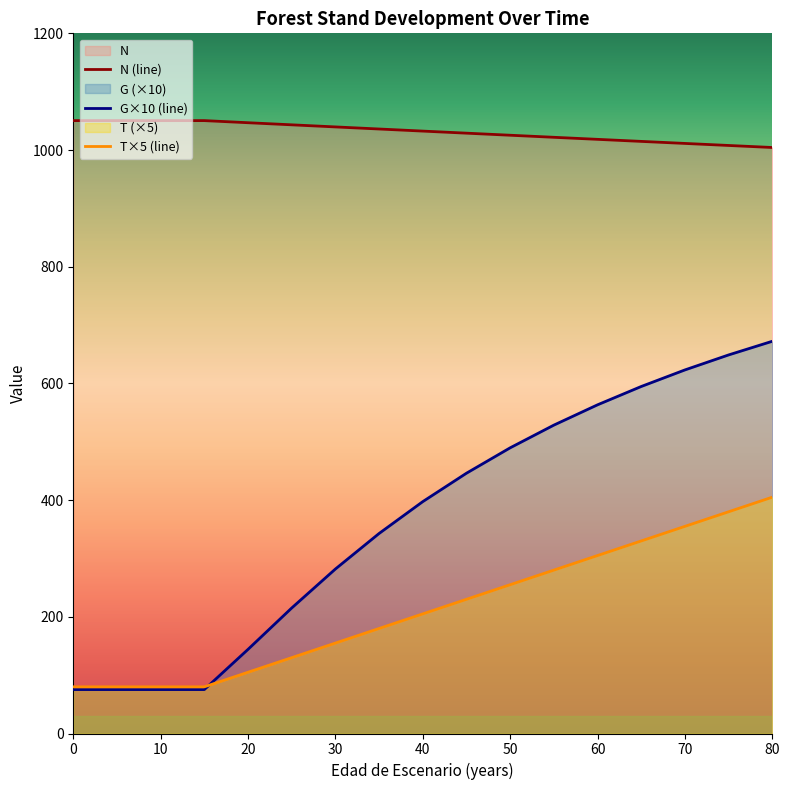

The value of T at 40 is 205.0. True or false?

True